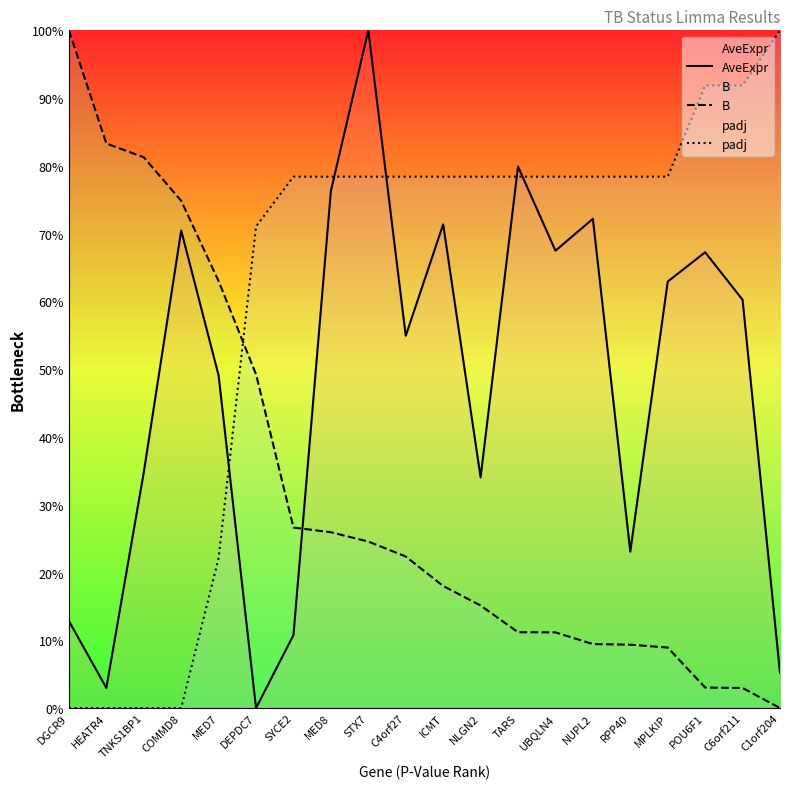

How many data points in AveExpr are less than 60?

10